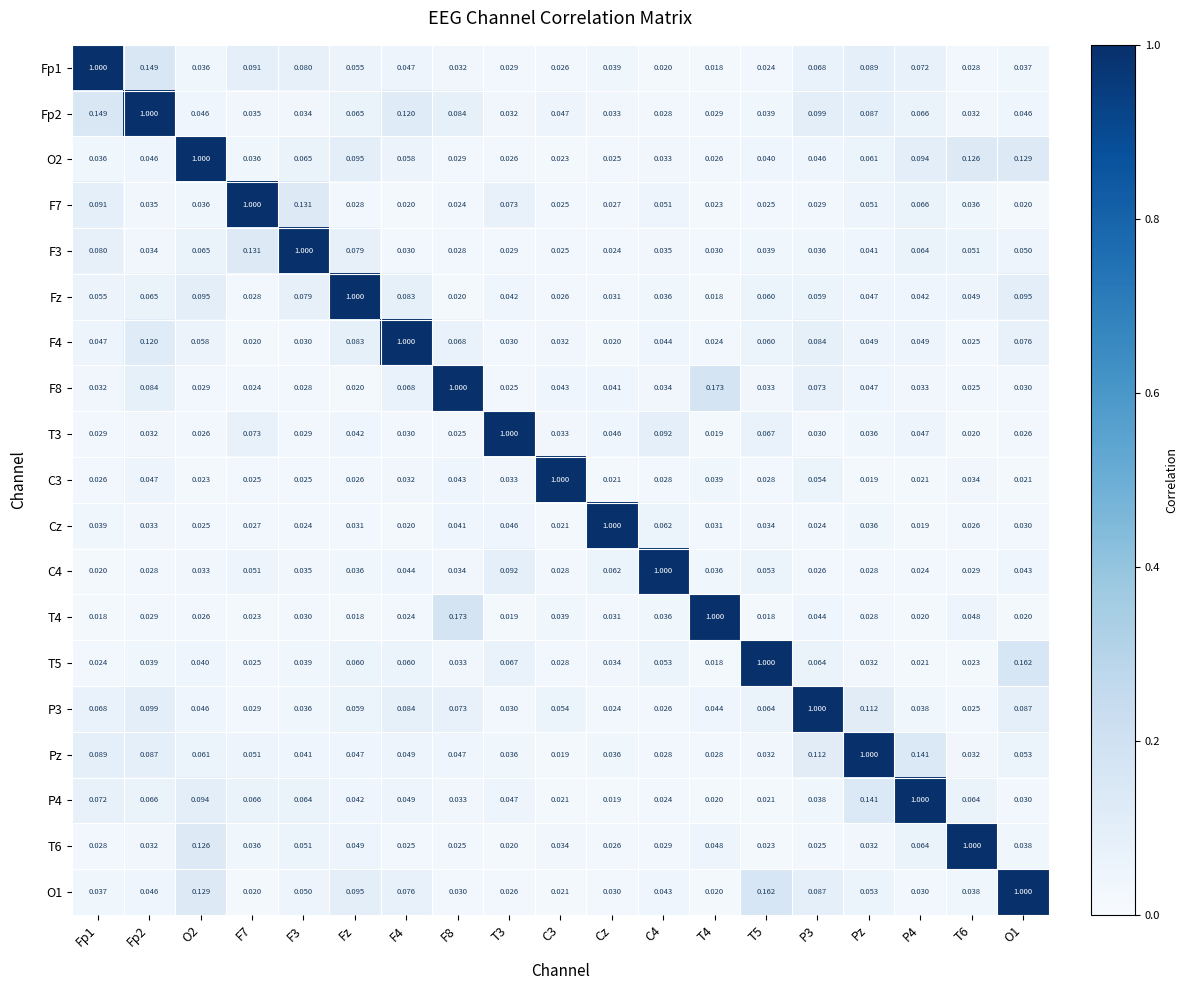

Which category has the highest value in the Cz series?

Cz